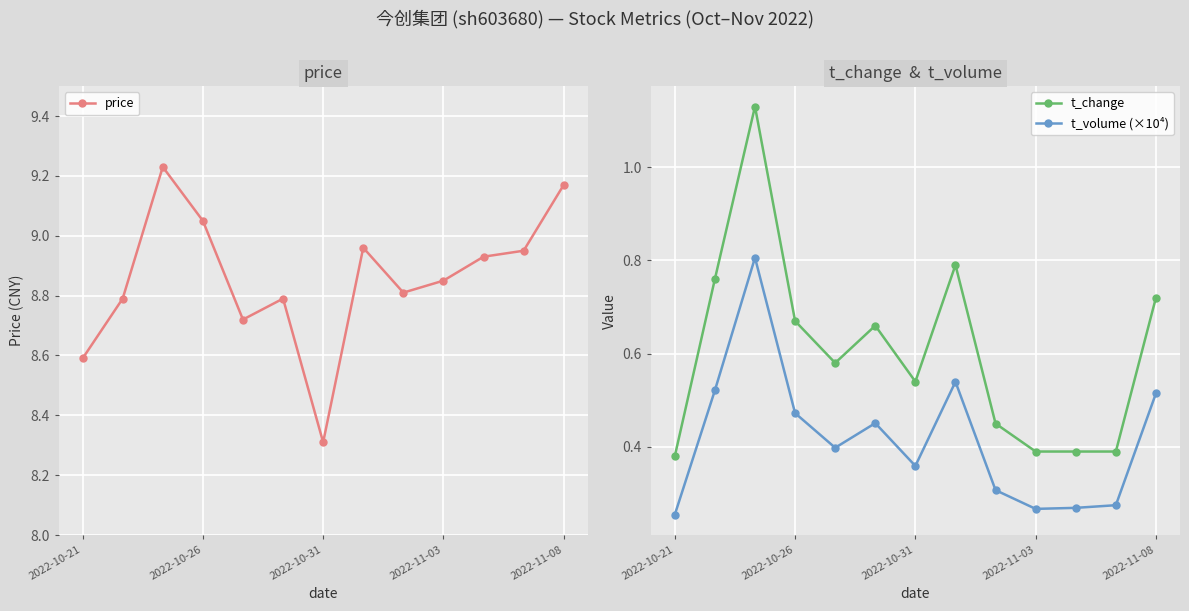

Which series has the largest range (max minus min)?

price